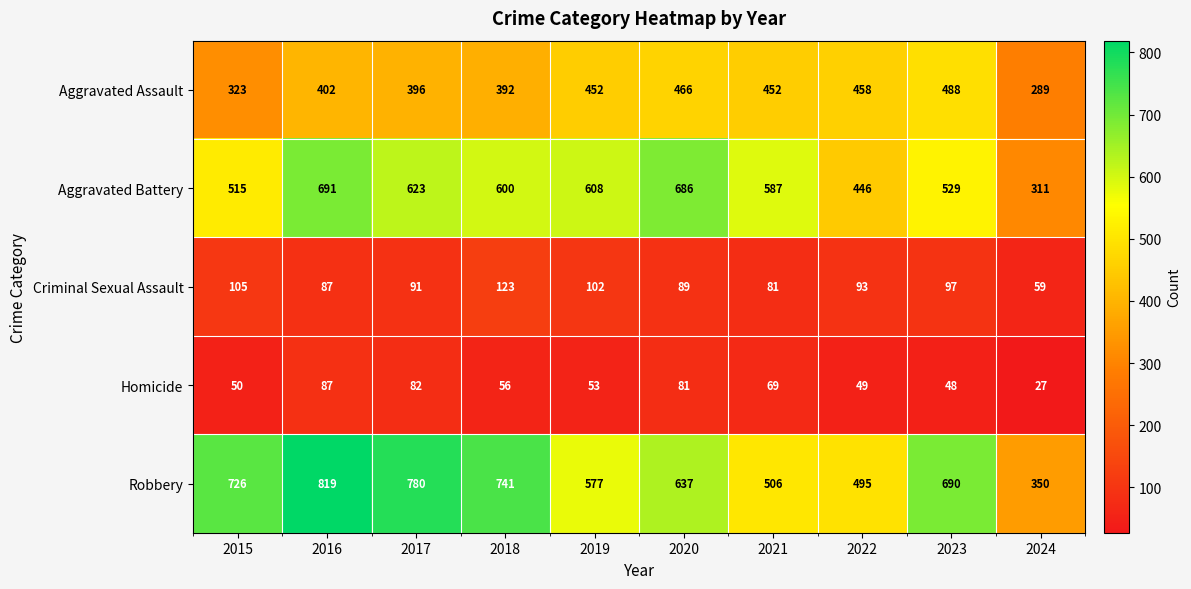

Which series has the largest total across all categories?

Robbery